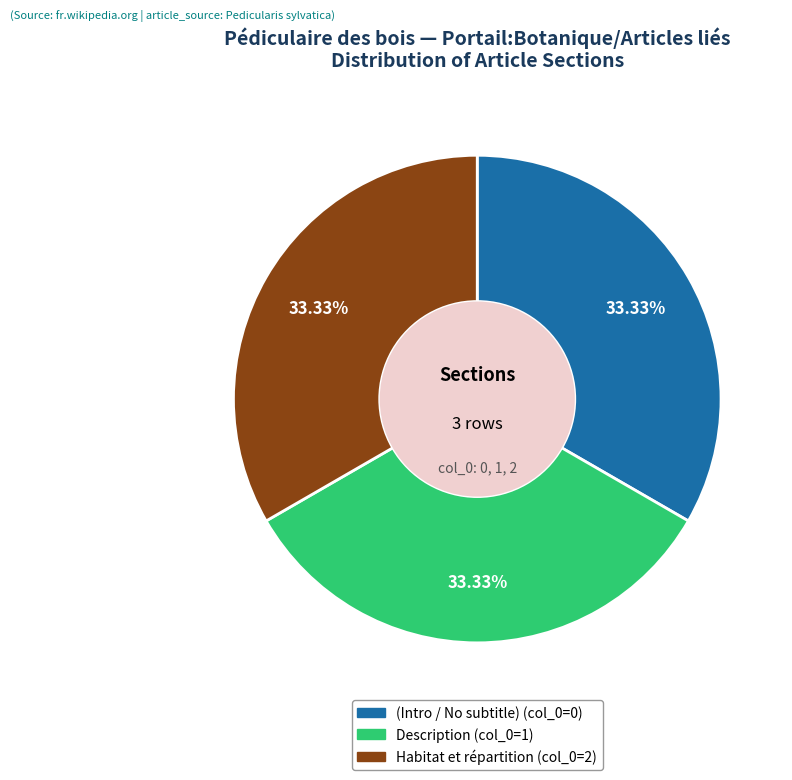

Is there any slice that represents more than half of the pie?

No